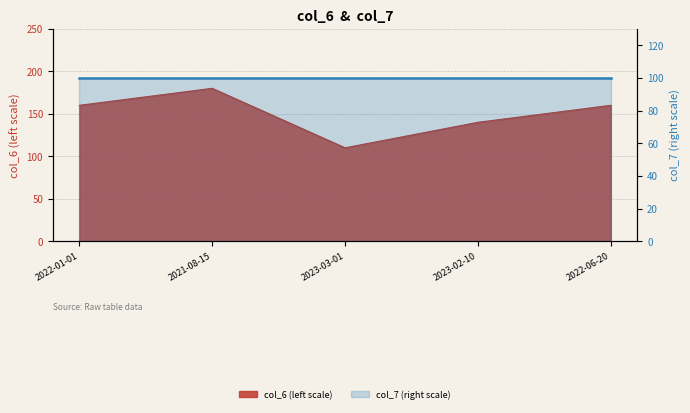

At which category does the data reach its first local peak?

2021-08-15